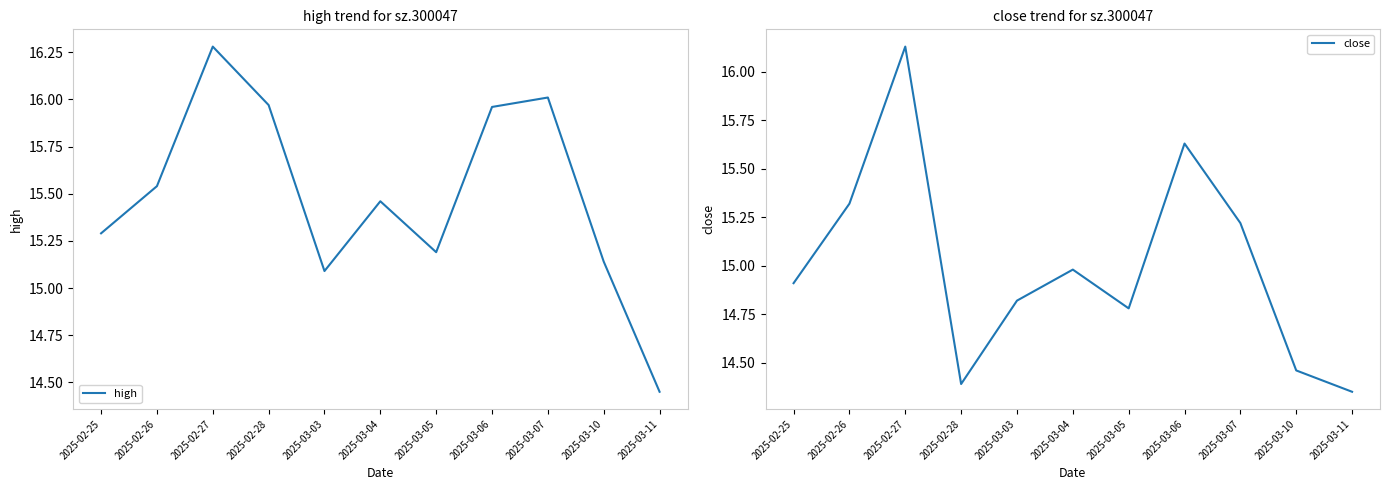

True or false: high has a value of 15.3 at 2025-02-25.

True